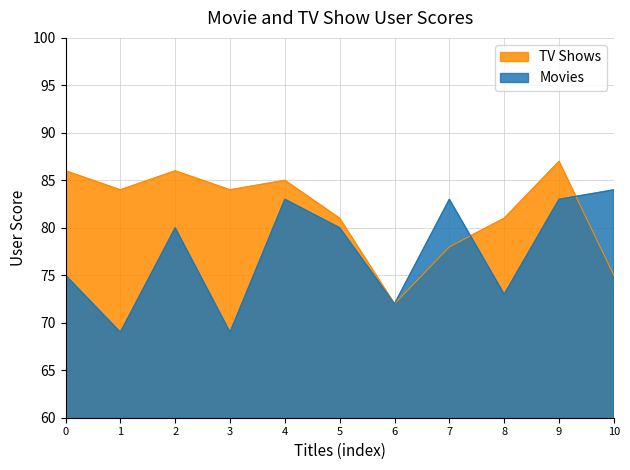

Count the number of data series in this chart.

2